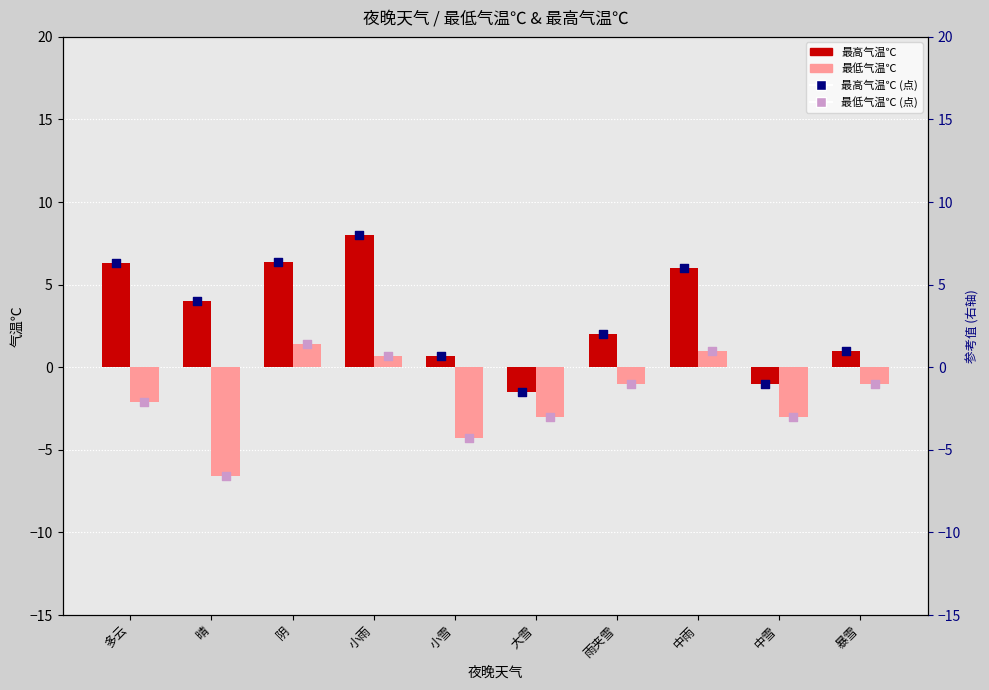

Is the value of 最低气温℃ (点) at 中雪 greater than the value of 最低气温℃ at 大雪?

No